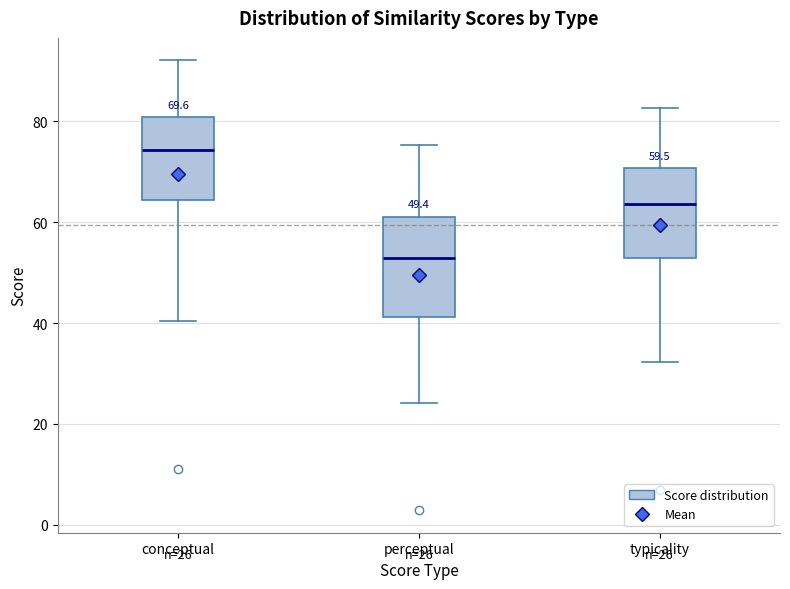

Which box's median line is the highest?

conceptual